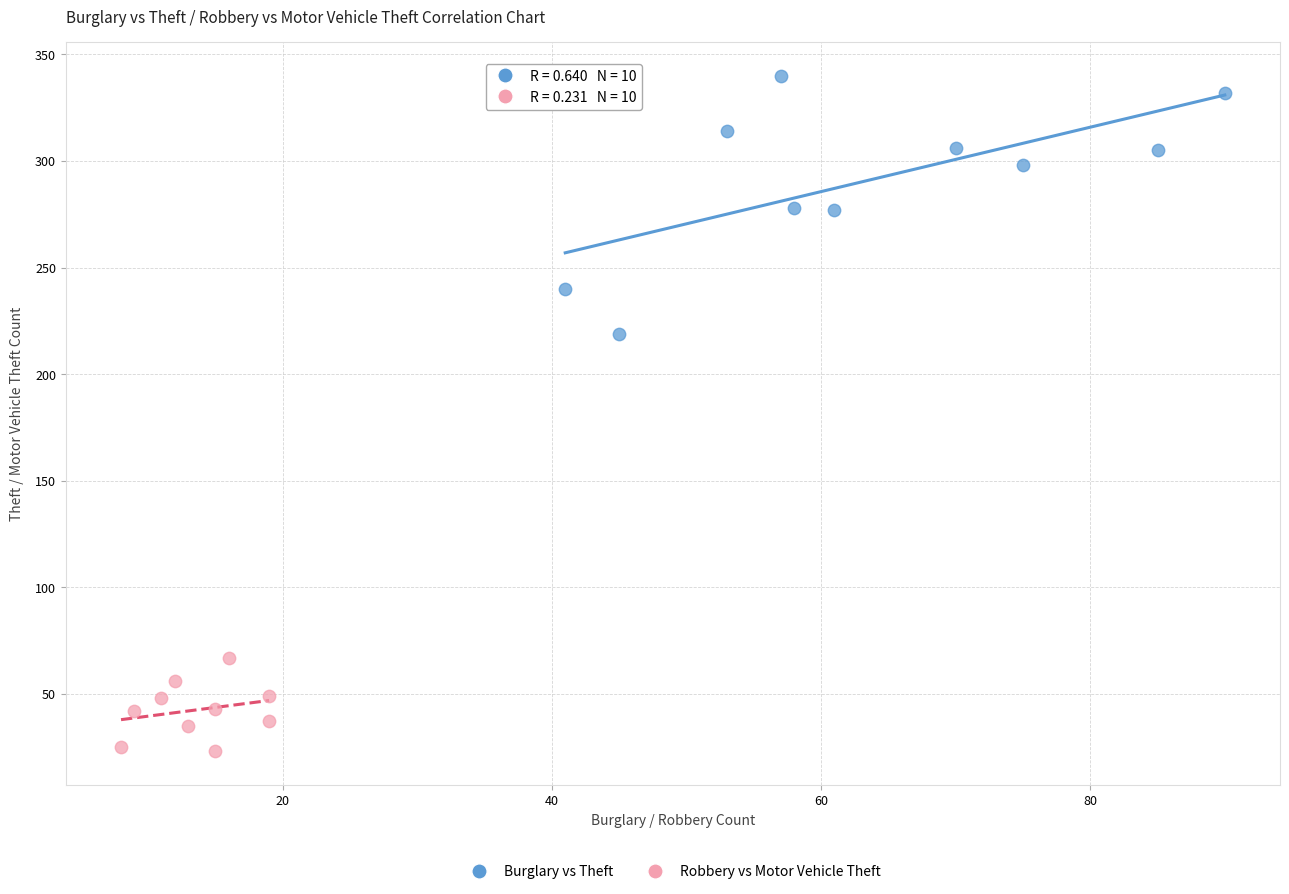

Which series reaches the minimum Y coordinate?

Robbery vs Motor Vehicle Theft